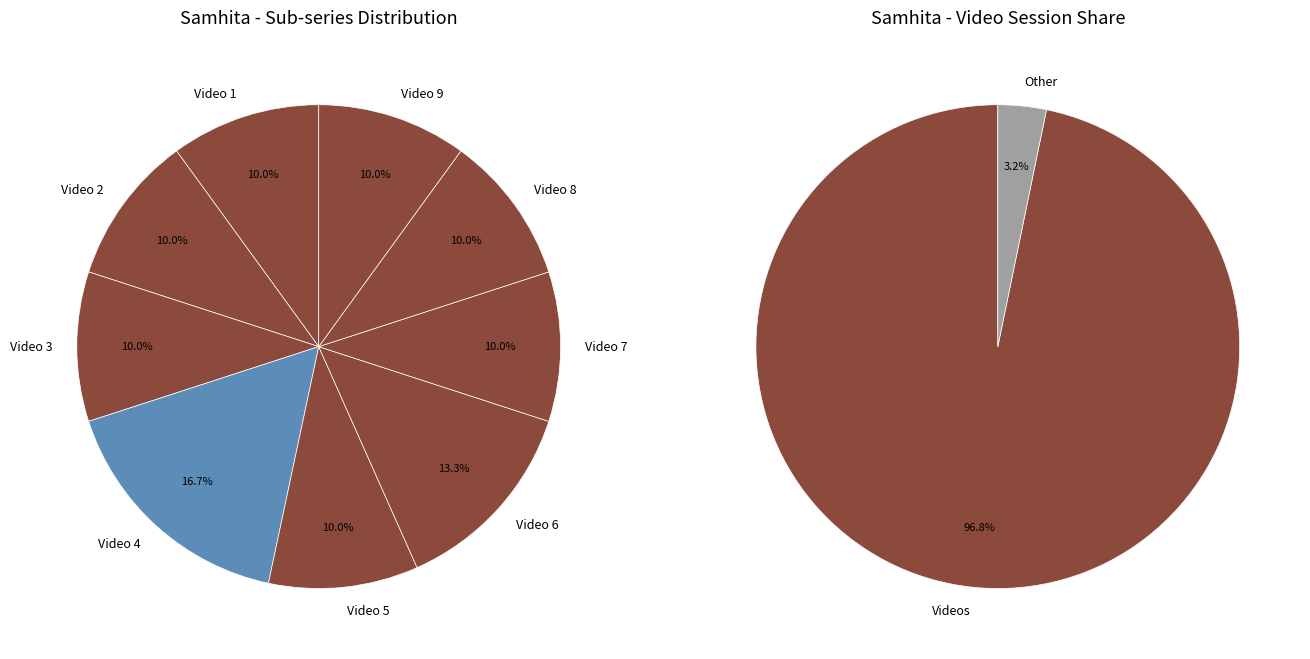

Does Video 6 account for over 50% of the chart?

No